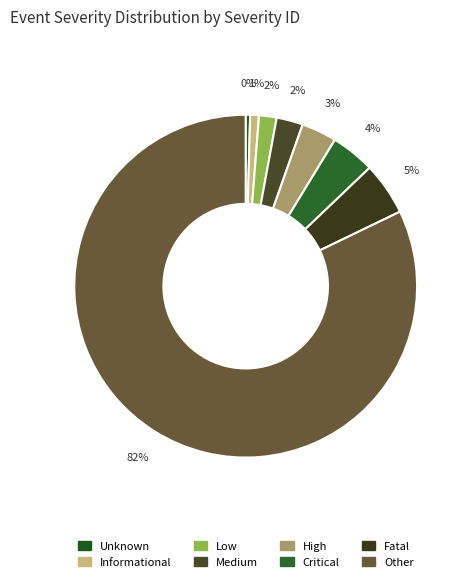

Does Low represent more than half of the total?

No